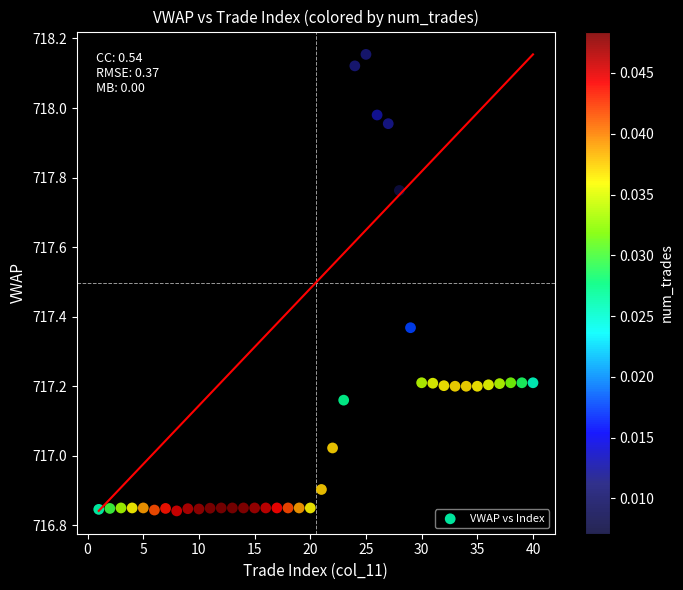

What is the range of Y values (max minus min)?

1.3